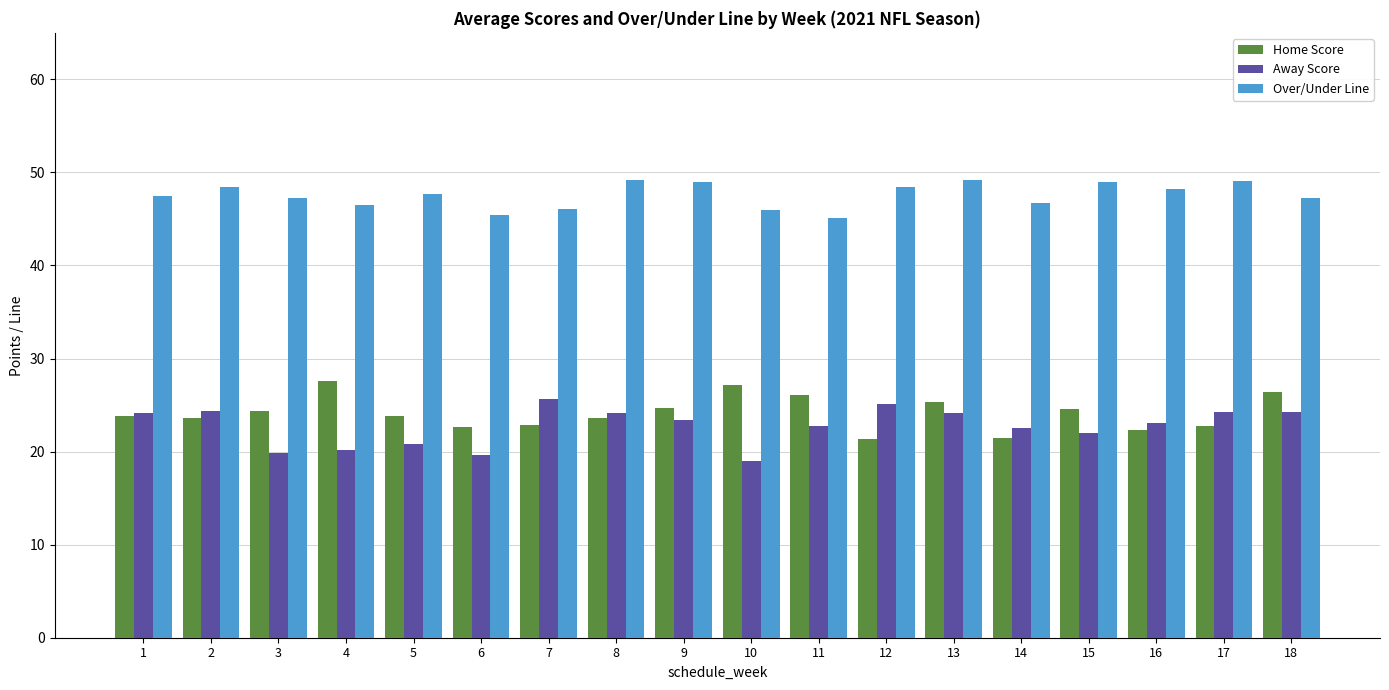

What are all the series names shown in the legend?

Home Score, Away Score, Over/Under Line